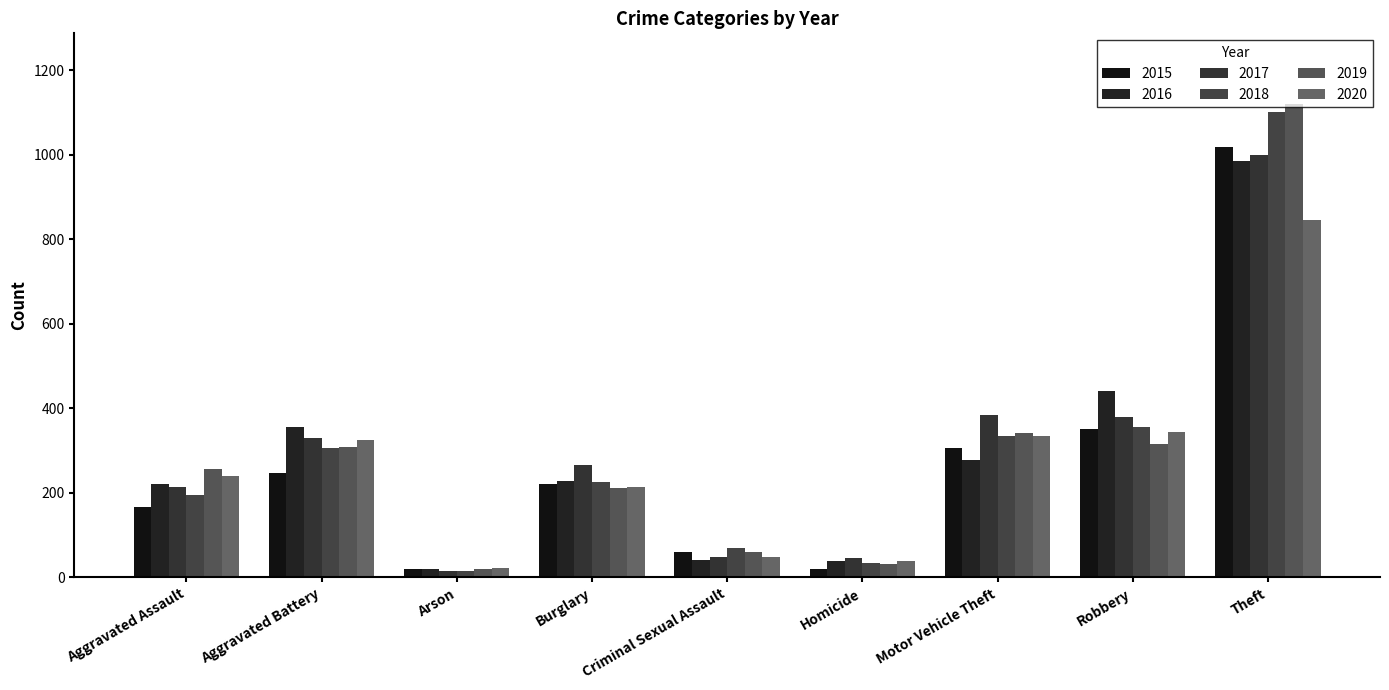

At which label does 2017 reach its minimum?

Arson